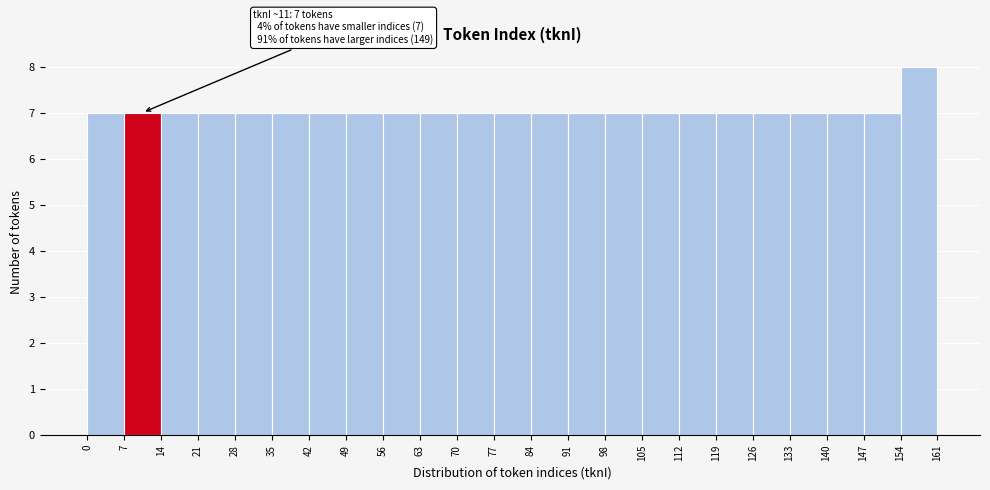

Over which range of the x-axis is the bar tallest?

154 to 161